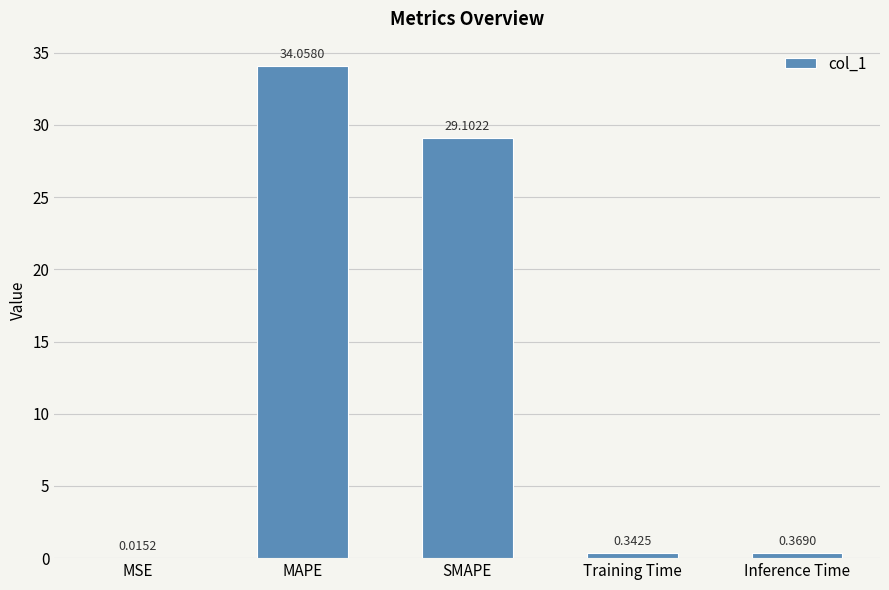

At which label is the value closest to 17?

SMAPE